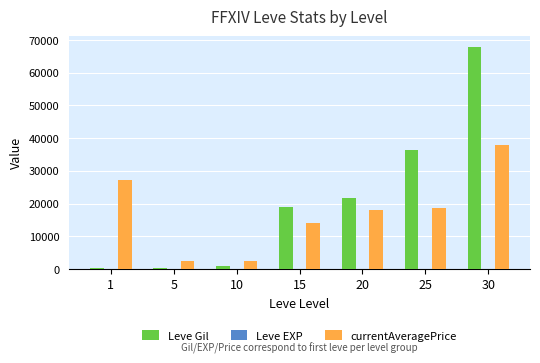

Which series has the largest total across all categories?

Leve Gil